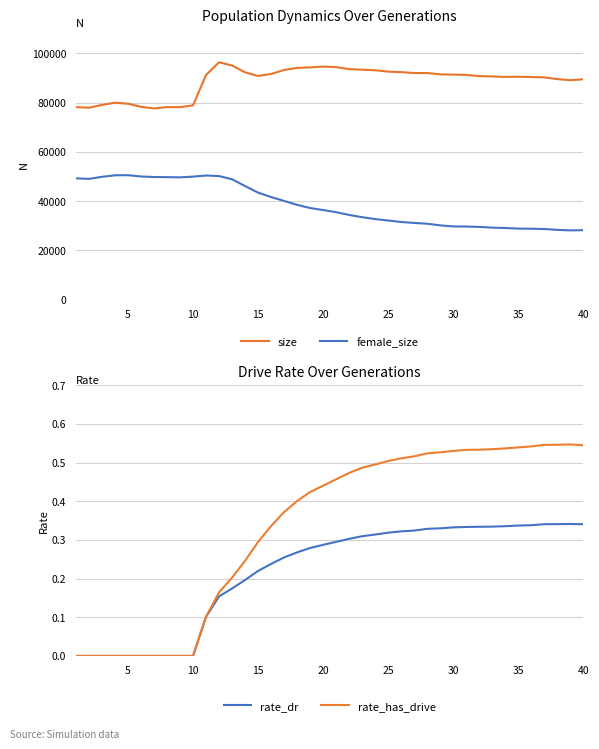

What is the maximum value for size?

96394